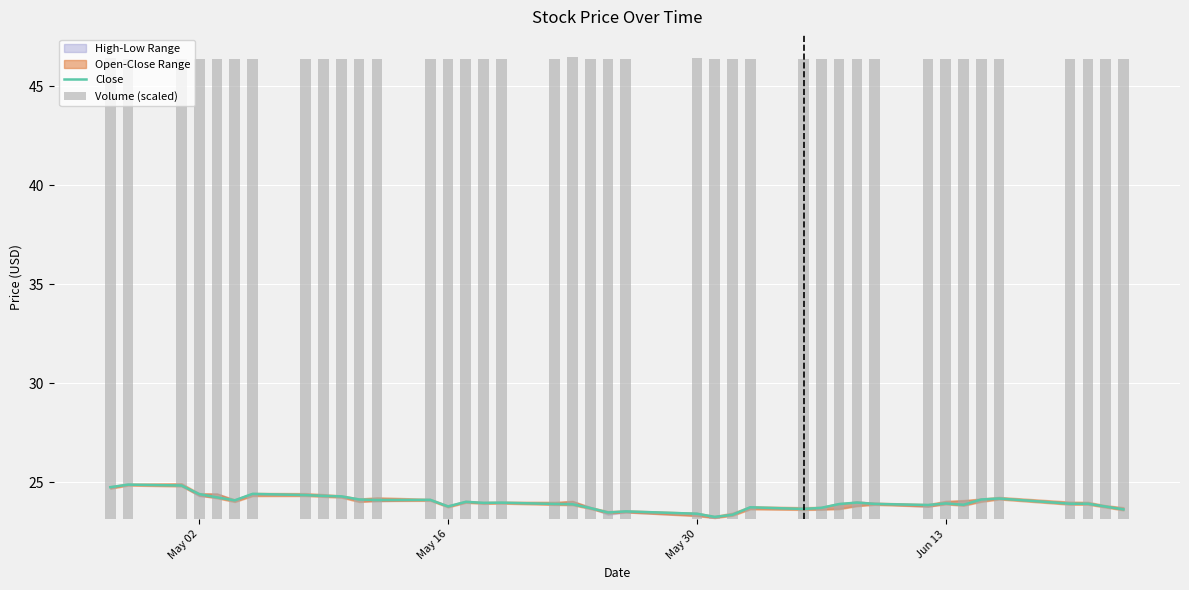

What is the maximum value for Volume (scaled)?

23.3